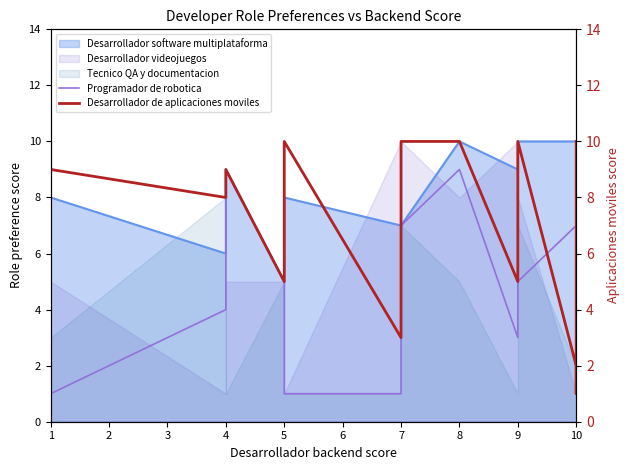

The value of Programador de robotica at 7 is 1. True or false?

True